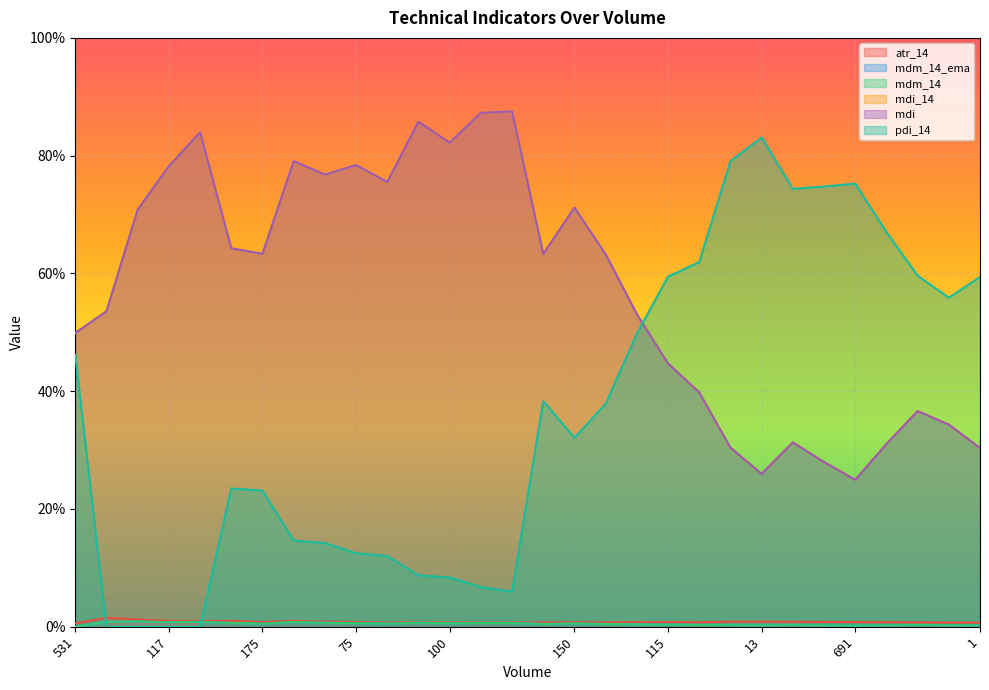

Between 45 and 135, which series saw the biggest shift?

pdi_14